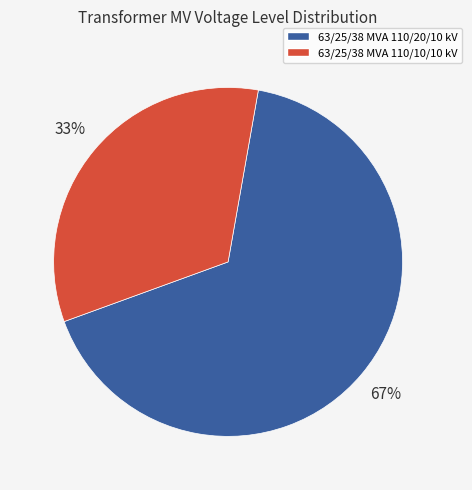

Which slice is the largest?

63/25/38 MVA 110/20/10 kV